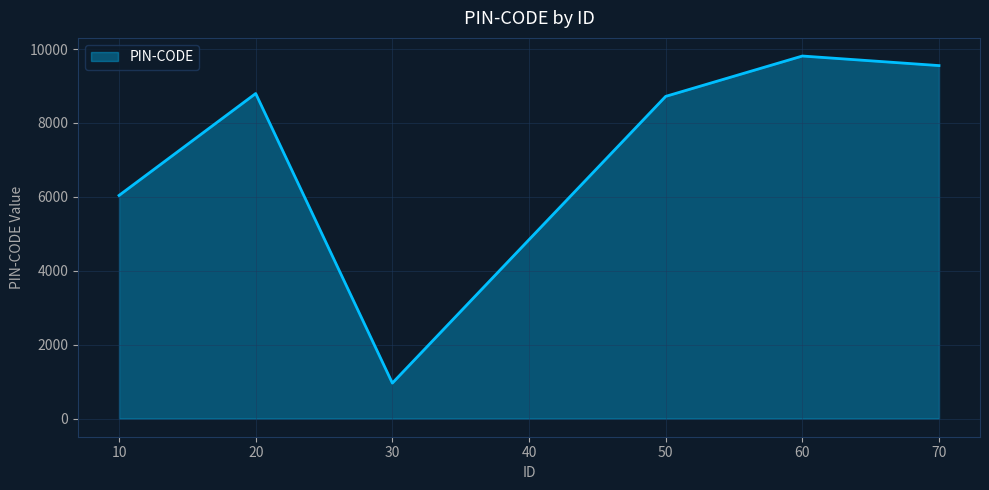

What is the difference between the maximum and minimum values?

8851